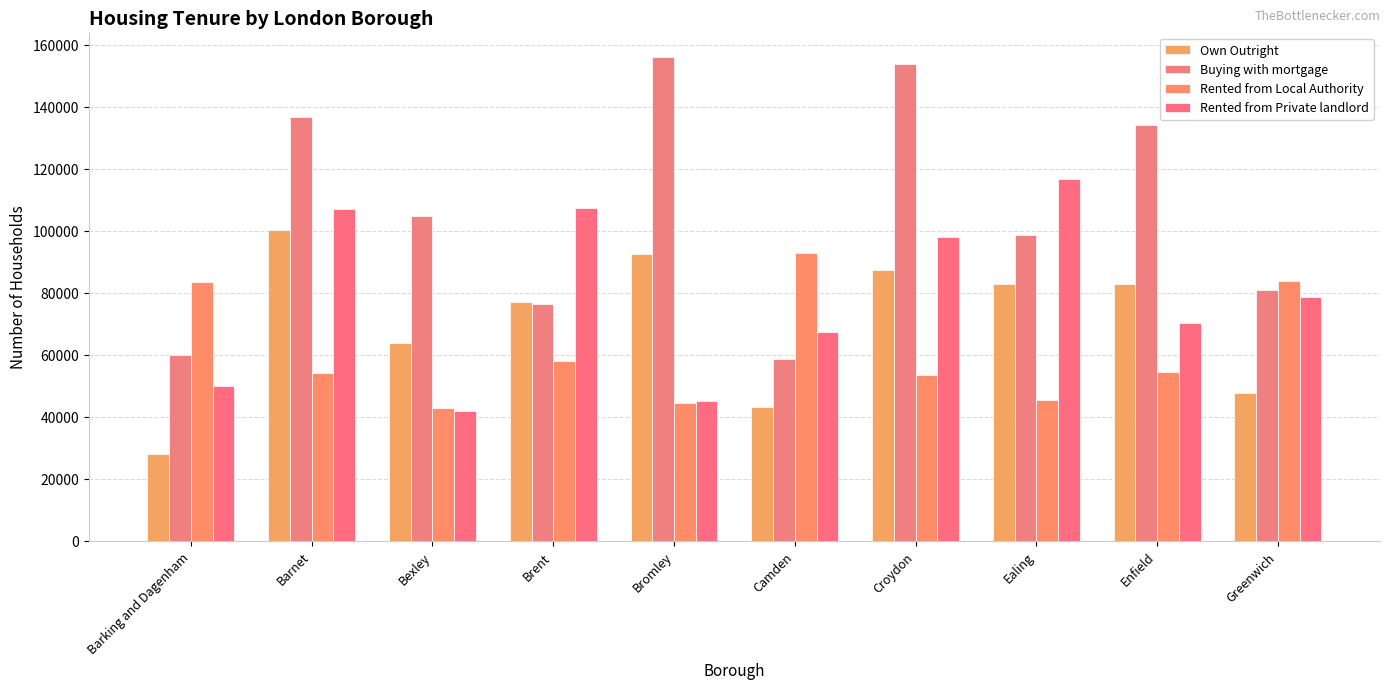

Which series has the widest spread of values?

Buying with mortgage